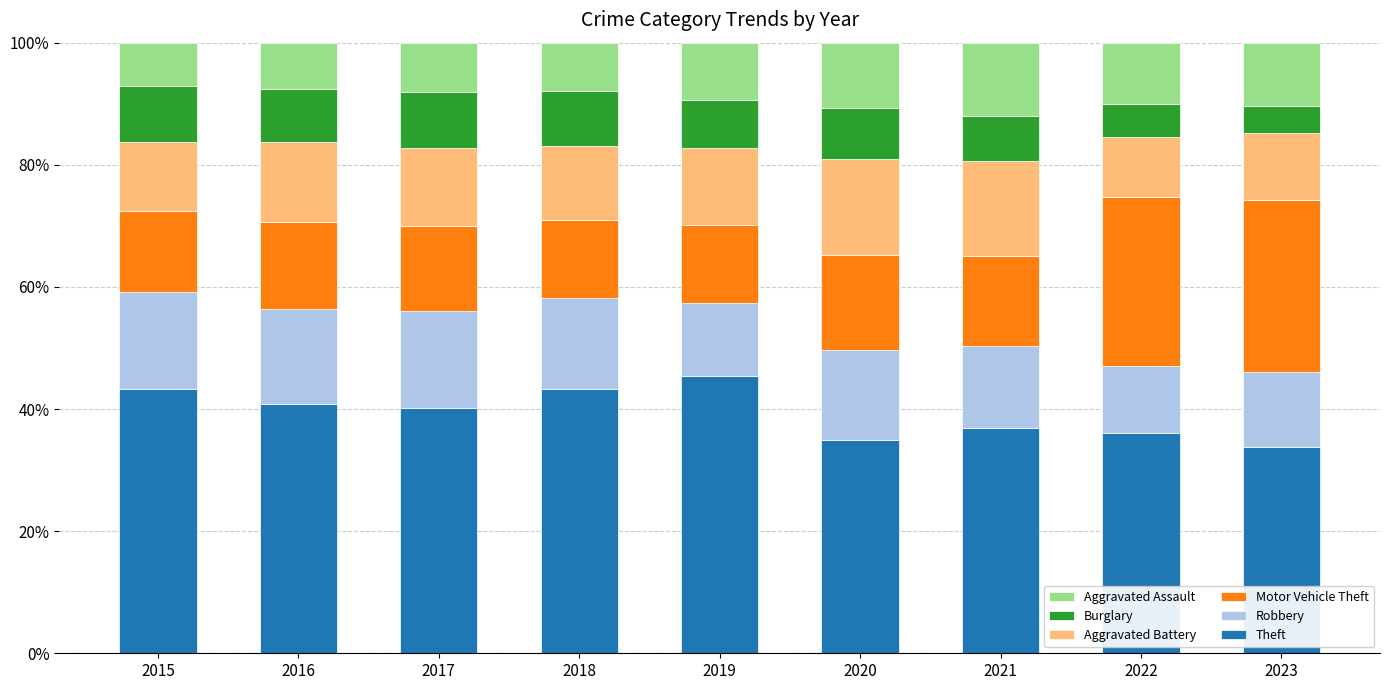

What is the value of the Theft bar at the 5th from the left?

45.4